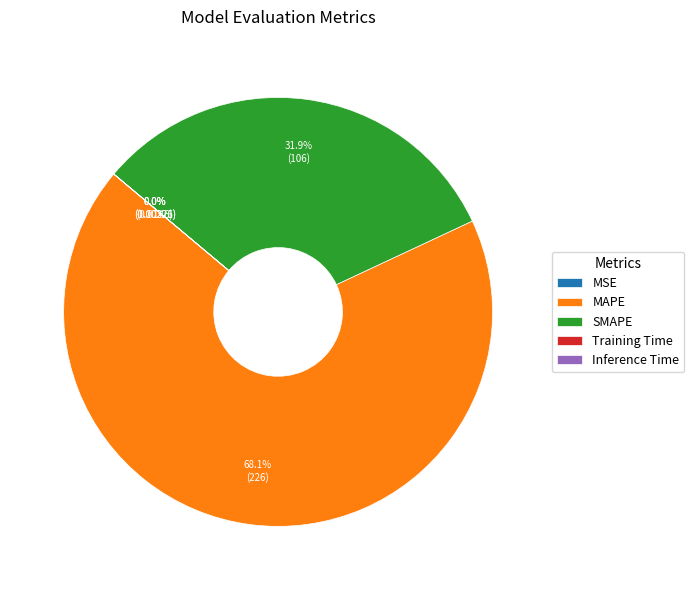

Which category has the biggest portion of the pie?

MAPE